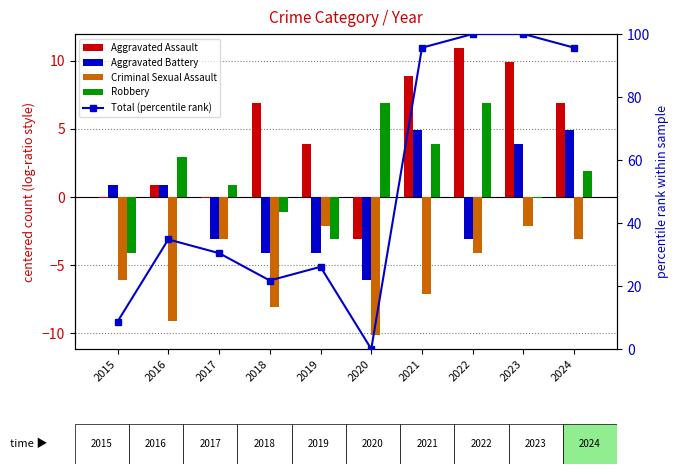

What is the value of the Total (percentile rank) bar at the 3rd from the left?

30.4